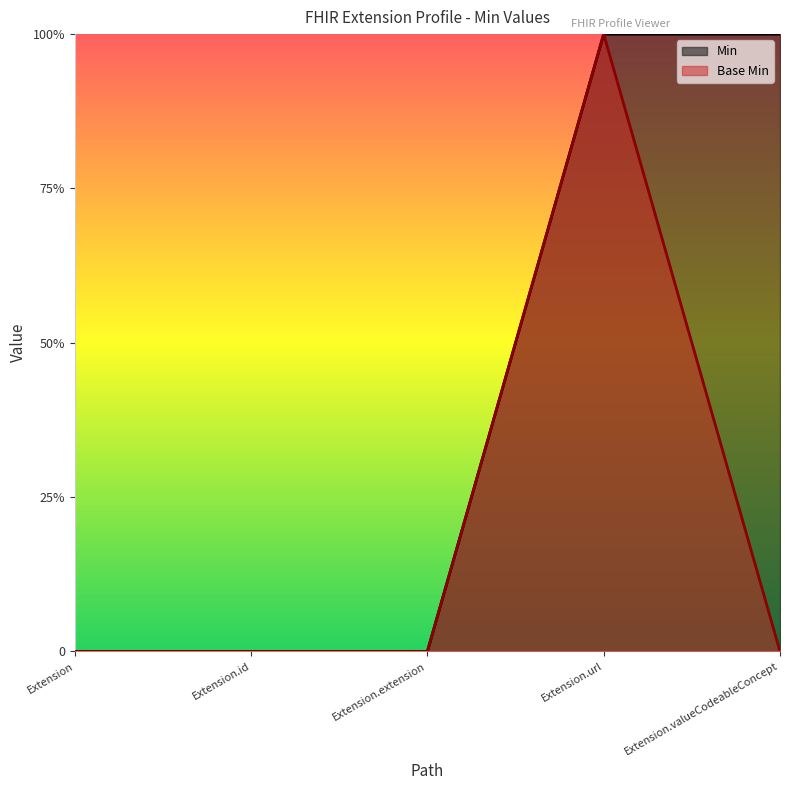

Which series has the widest spread of values?

Min